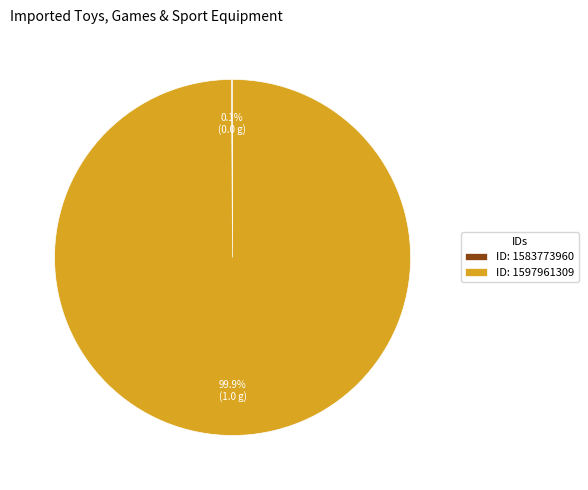

Which slice is the largest?

ID: 1597961309